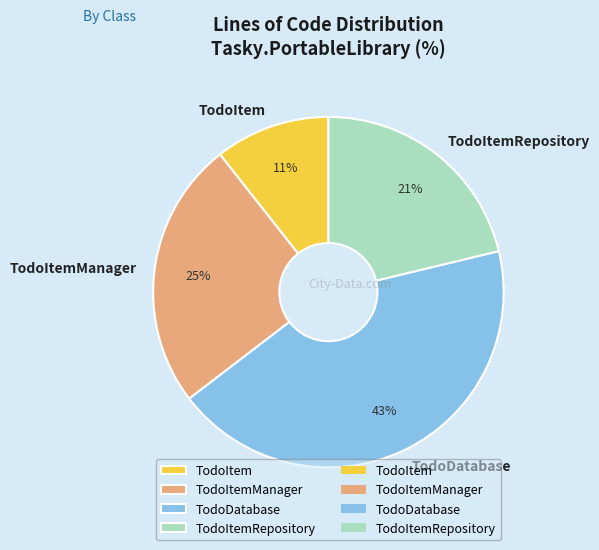

How many slices are in this pie chart?

4